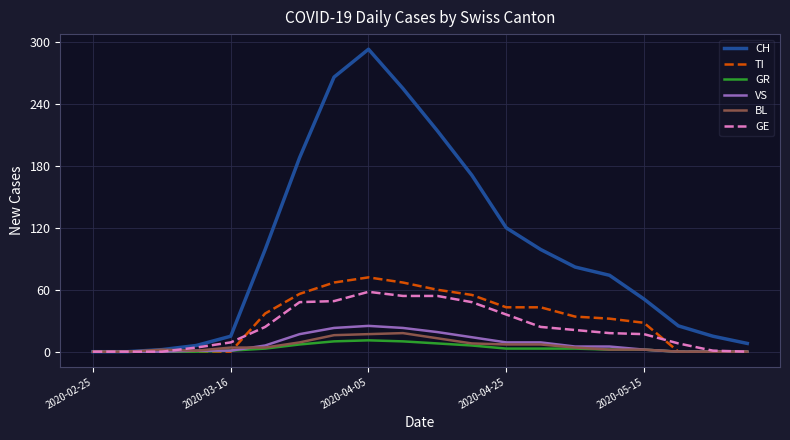

At how many categories does at least one series exceed 261?

2